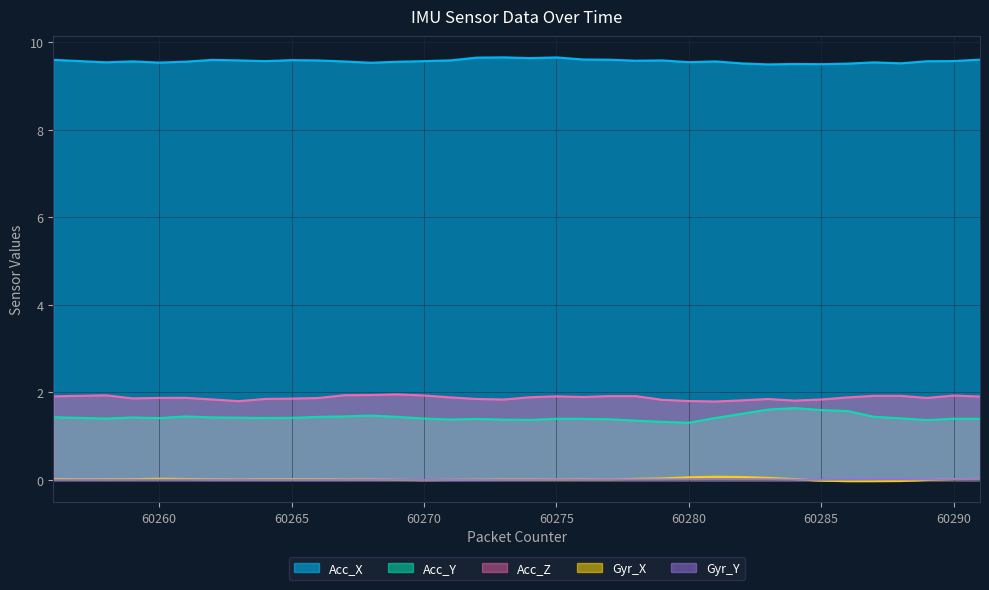

At which category does the chart reach its minimum across all series?

60286